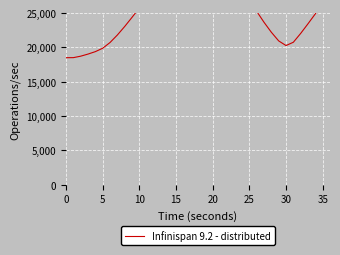

Where does the data first go above 25245?

10